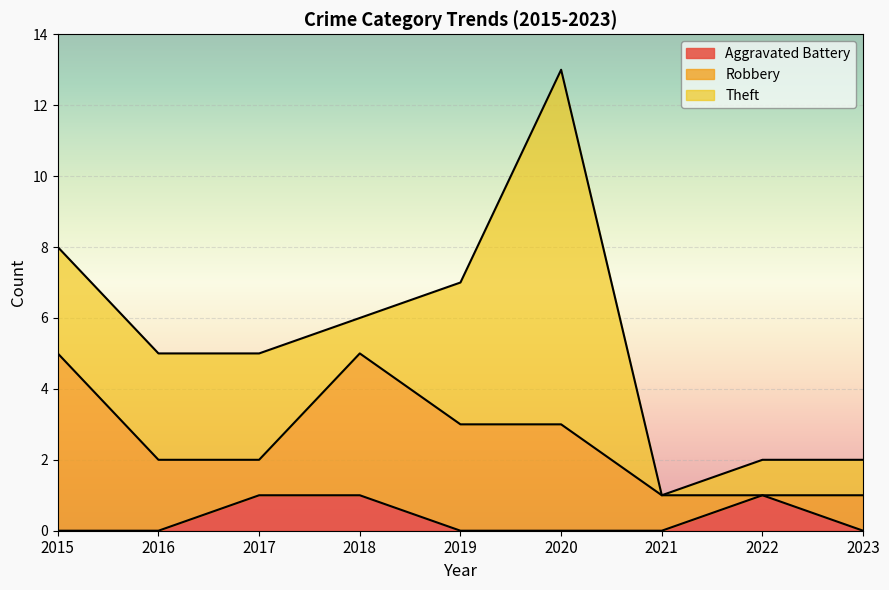

What is the value of the Theft point at the 5th from the left?

4